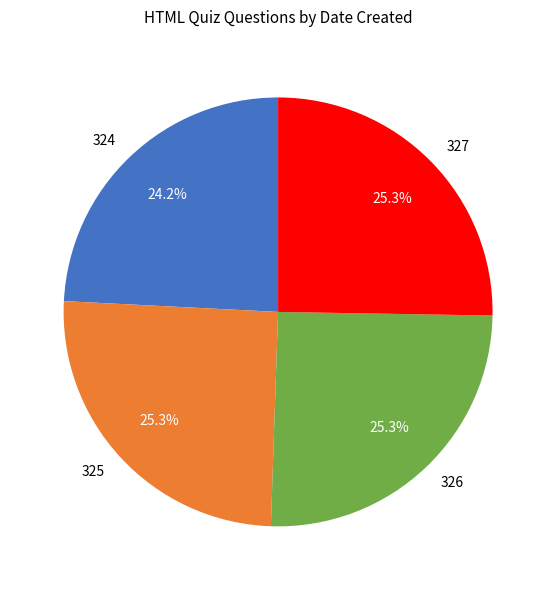

Combined, what portion of the pie is 327 and 324?

49.5%